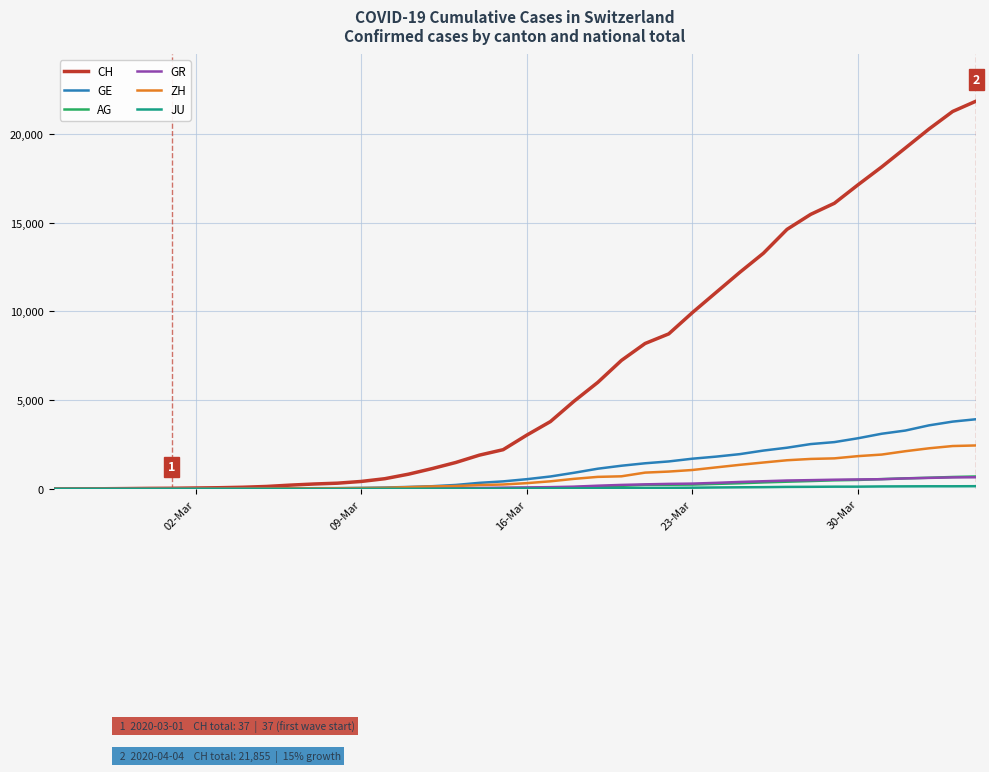

Which series has the largest total across all categories?

CH